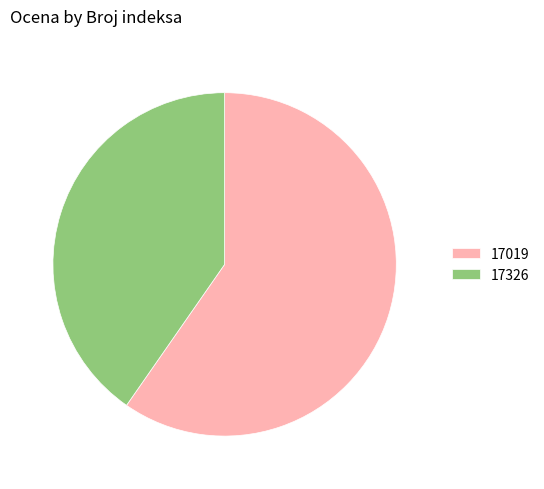

Rank the categories by value from lowest to highest.

17326, 17019